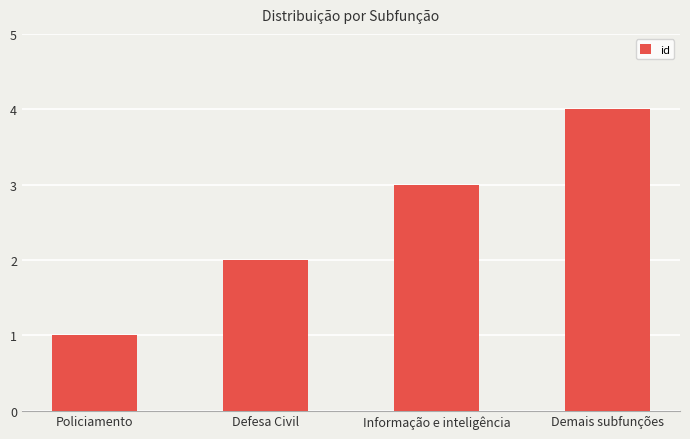

Which has a higher value, Demais subfunções or Informação e inteligência?

Demais subfunções